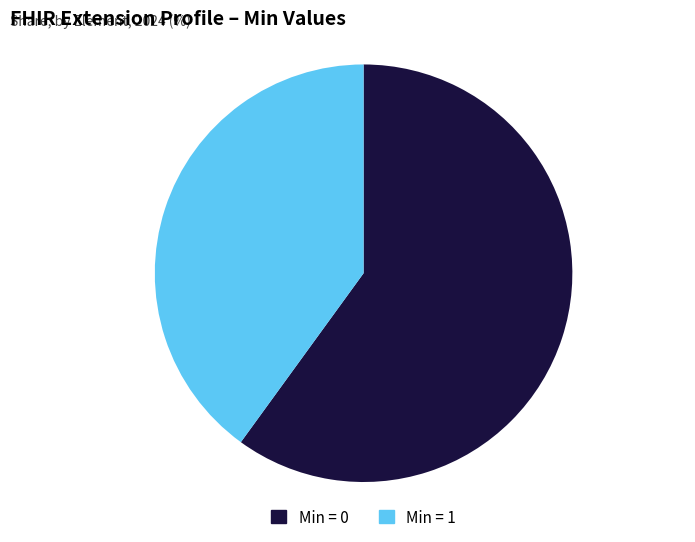

Rank the categories by value from lowest to highest.

Min = 1, Min = 0